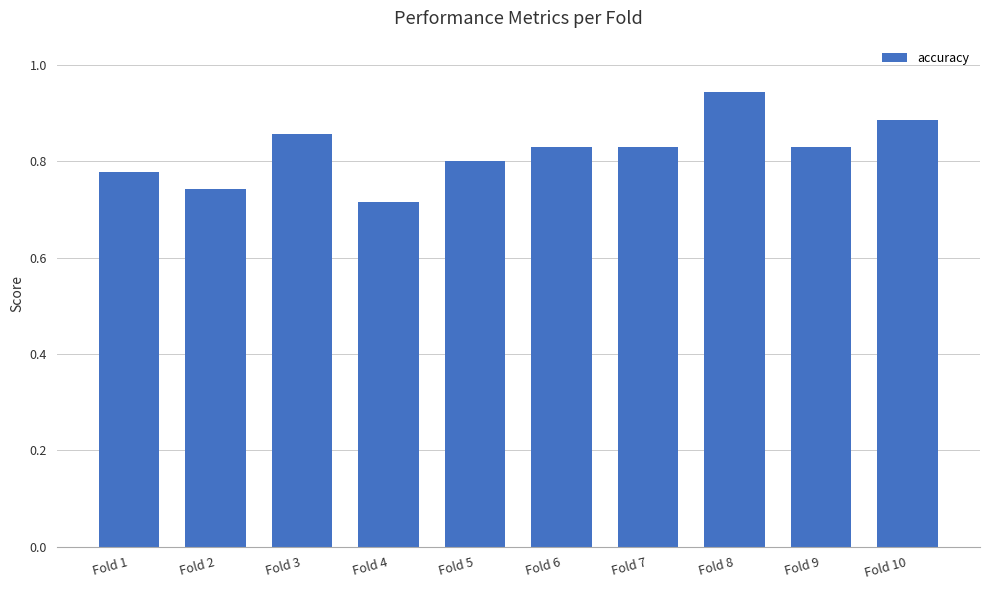

At which label is the value closest to 0?

Fold 4